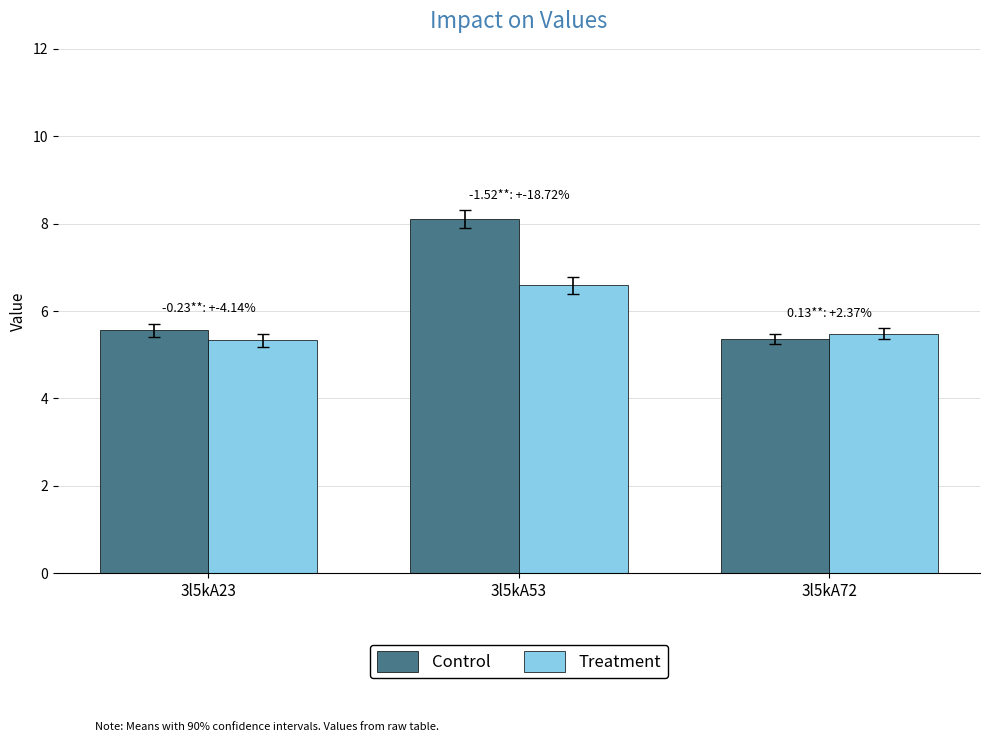

The value of Control at 3l5kA23 is 7.4. True or false?

False